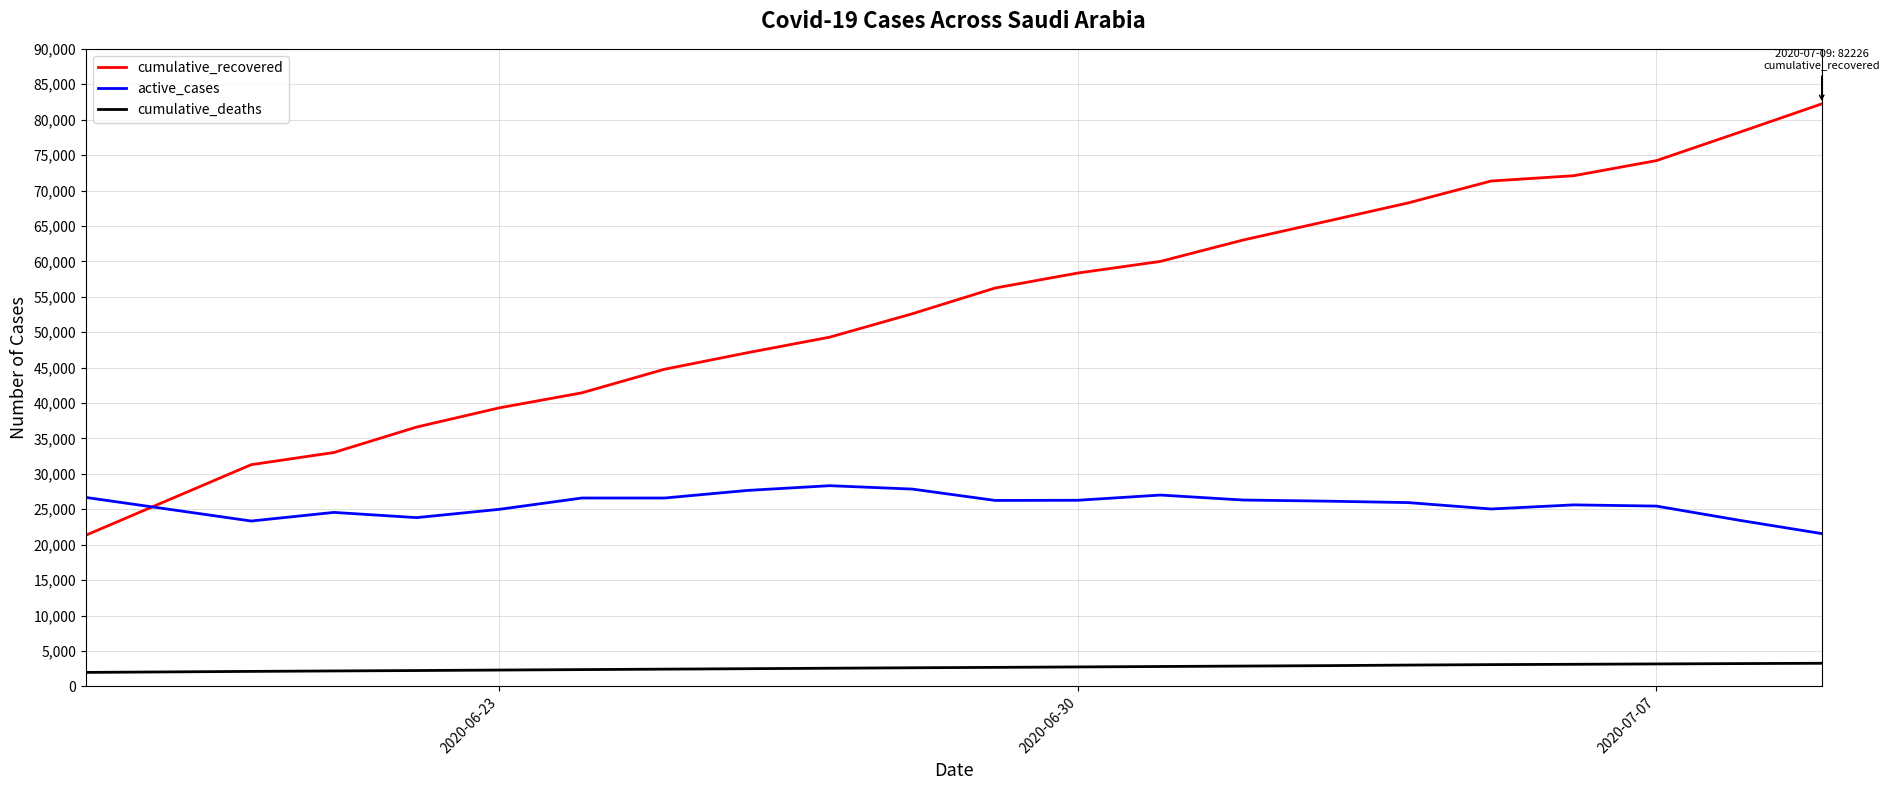

Rank the series by their maximum value, from highest to lowest.

cumulative_recovered, active_cases, cumulative_deaths